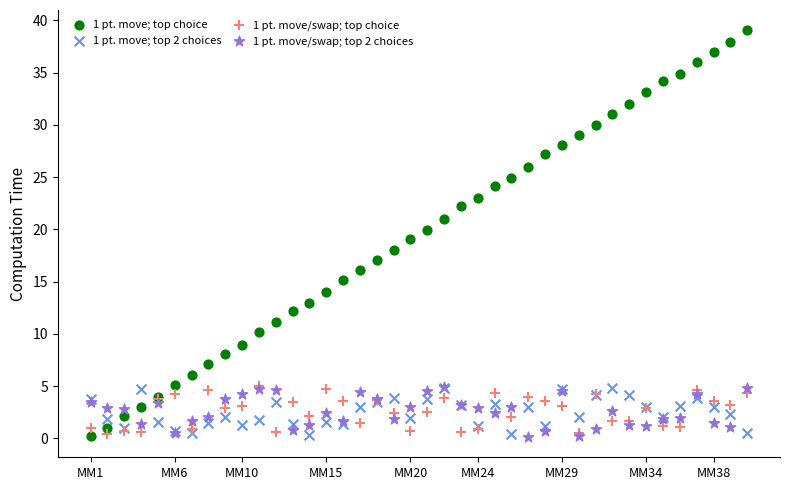

Which series has the largest Y range (max minus min)?

1 pt. move; top choice